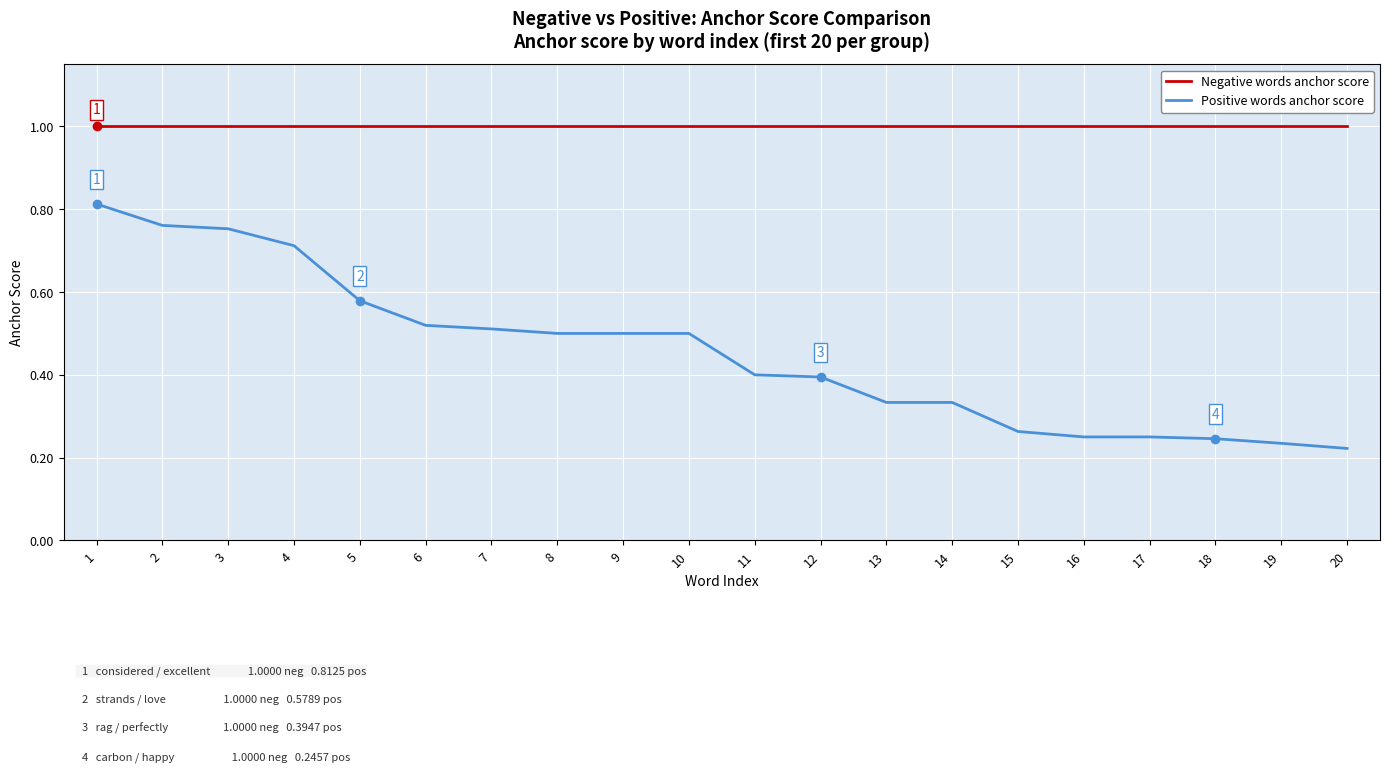

Which category has the highest value in the Positive words anchor score series?

1